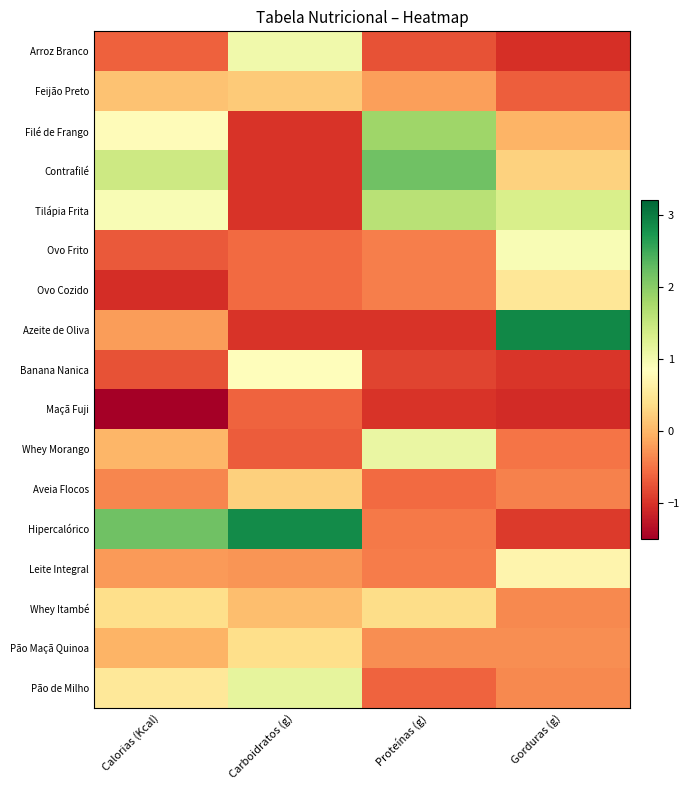

Rank the series by their maximum value, from highest to lowest.

Azeite de Oliva, Hipercalórico, Contrafilé, Filé de Frango, Tilápia Frita, Pão de Milho, Whey Morango, Arroz Branco, Ovo Frito, Banana Nanica, Leite Integral, Ovo Cozido, Pão Maçã Quinoa, Whey Itambé, Aveia Flocos, Feijão Preto, Maçã Fuji